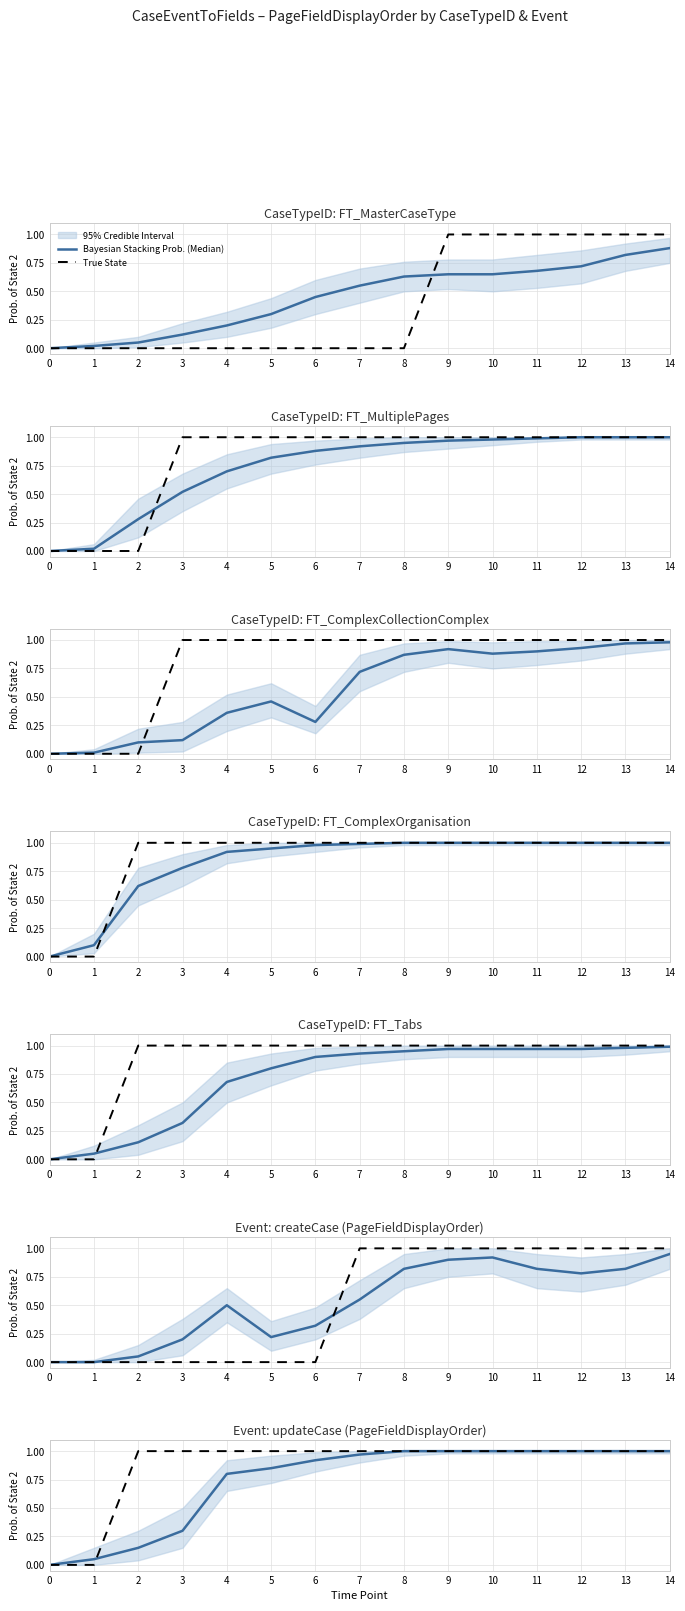

What is the total value across all series at 8?

2.0